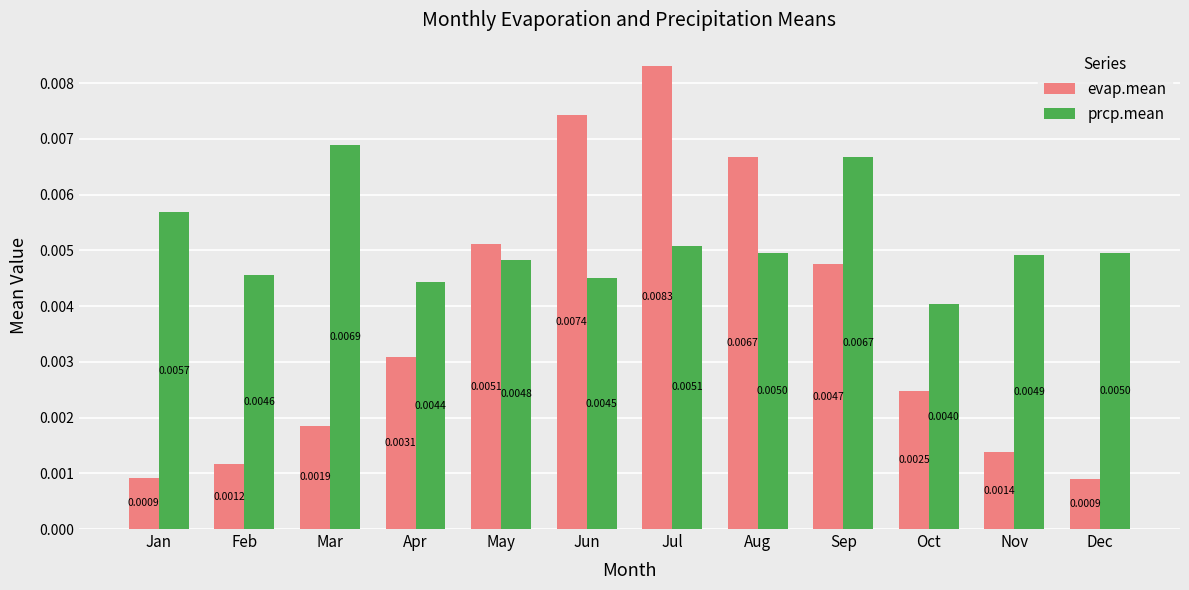

Rank the series at May from lowest to highest value.

prcp.mean, evap.mean